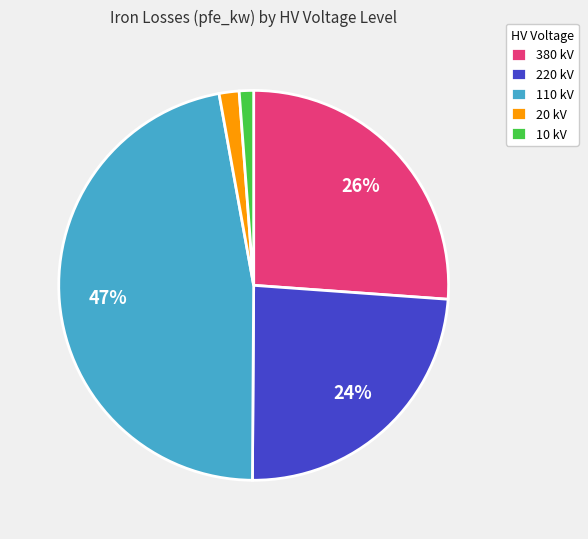

To the nearest percent, what percentage of the pie is 110 kV?

47%